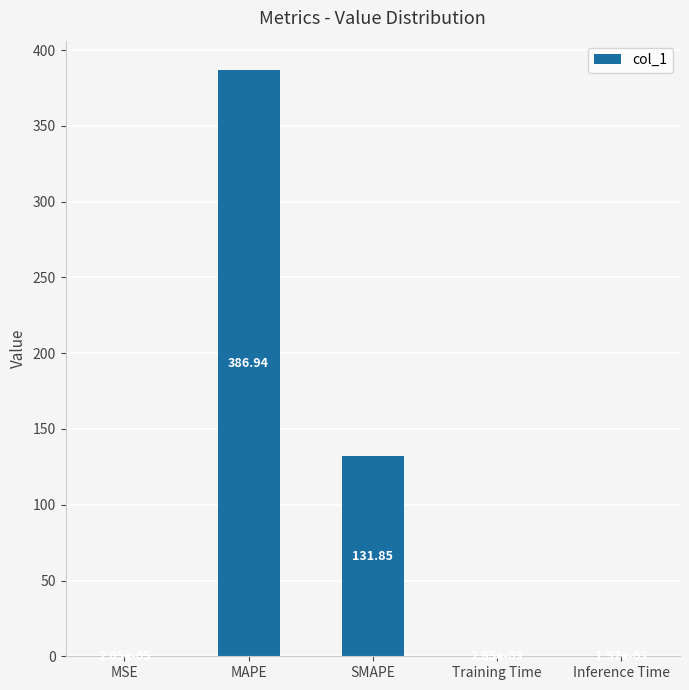

Which has a higher value, Training Time or MAPE?

MAPE